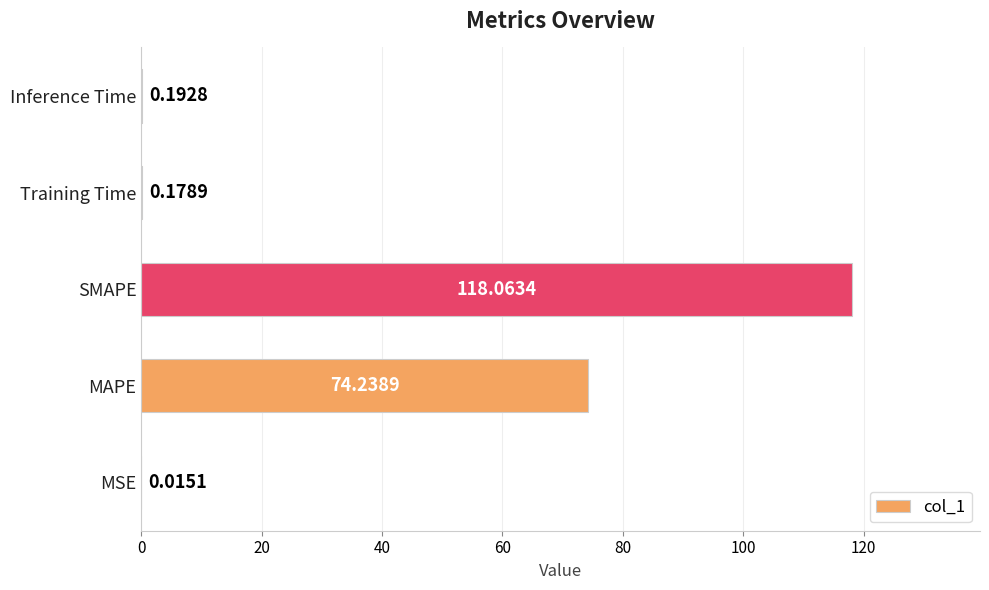

At which category does the chart reach its peak across all series?

SMAPE